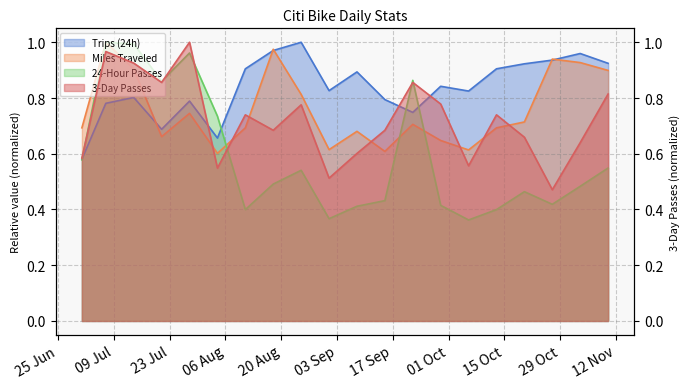

Which category has the highest value in the Miles Traveled series?

7/7/2018